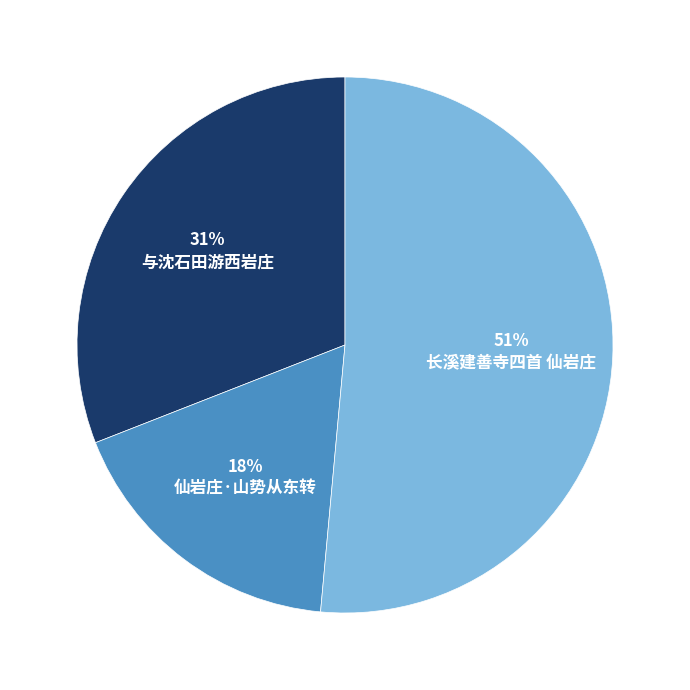

Is the sum of 长溪建善寺四首 仙岩庄 and 仙岩庄·山势从东转 greater than half?

Yes